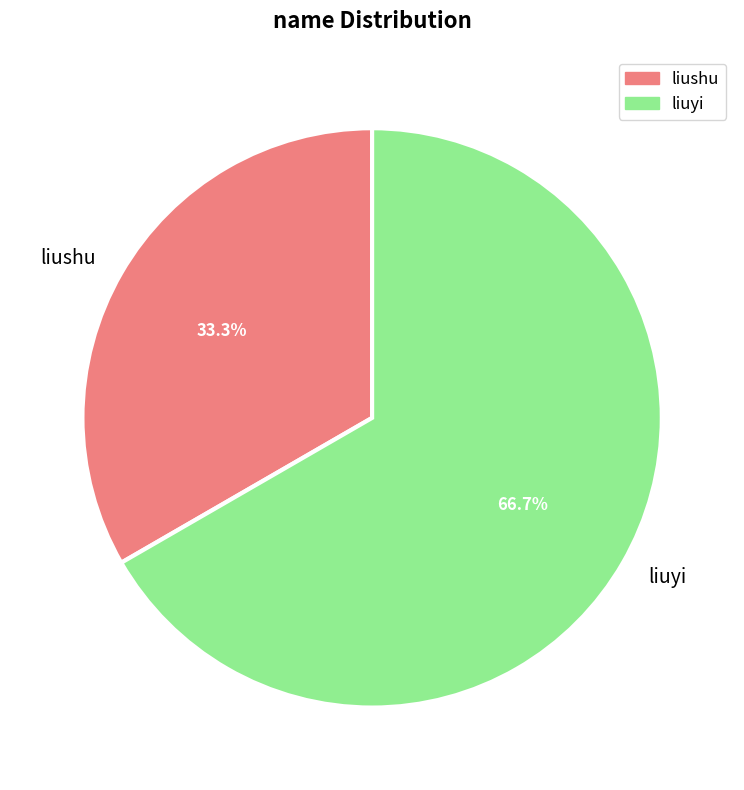

Is it true that liushu is 21% of the pie?

False